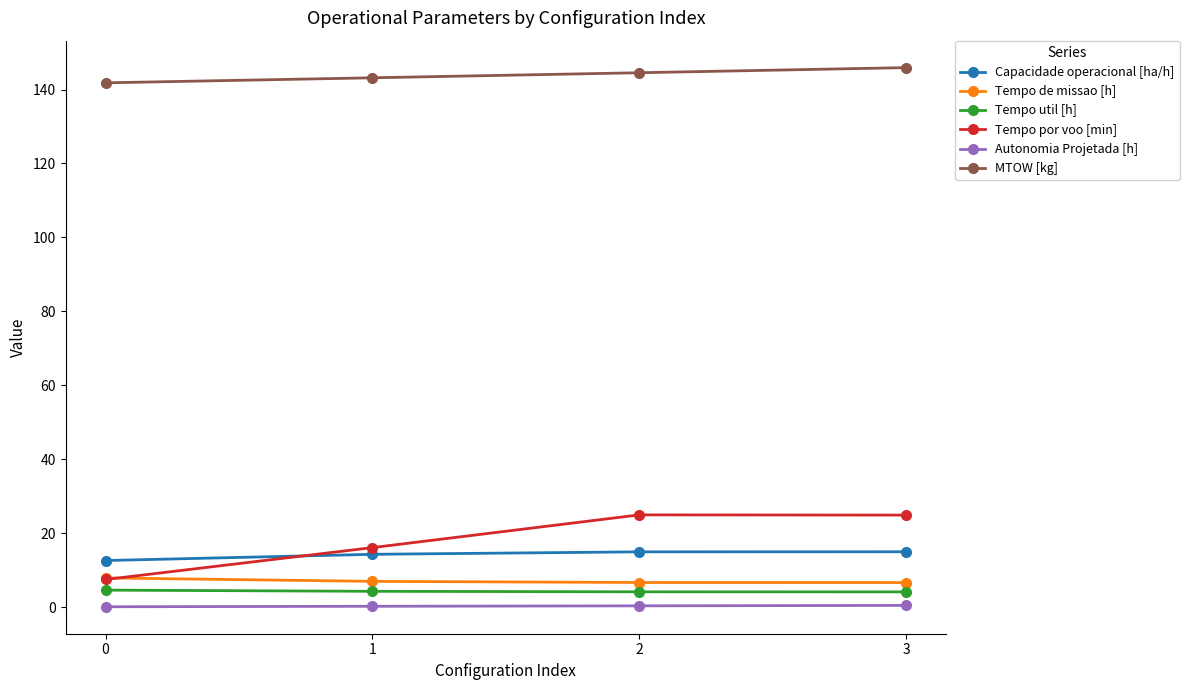

Count the number of categories in the chart.

4